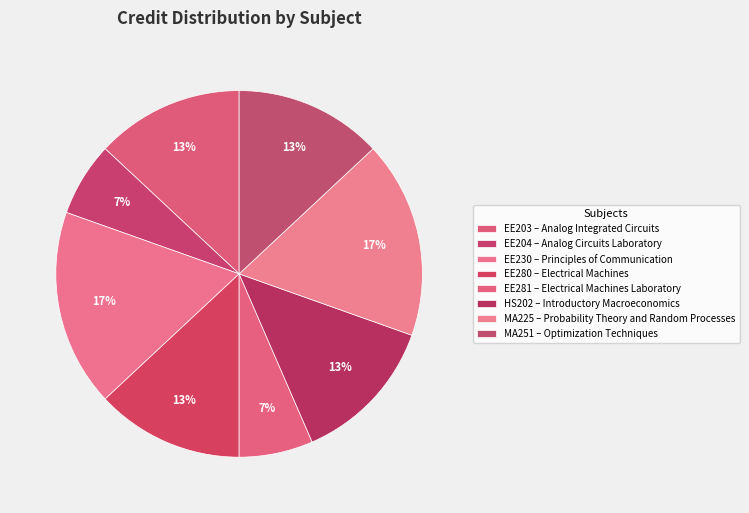

Is the sum of EE281 and EE203 greater than half?

No